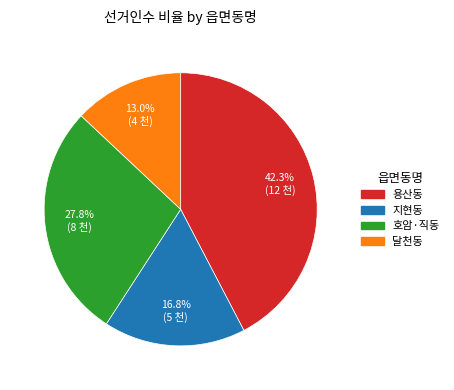

The 호암·직동 slice represents 28% of the pie. True or false?

True